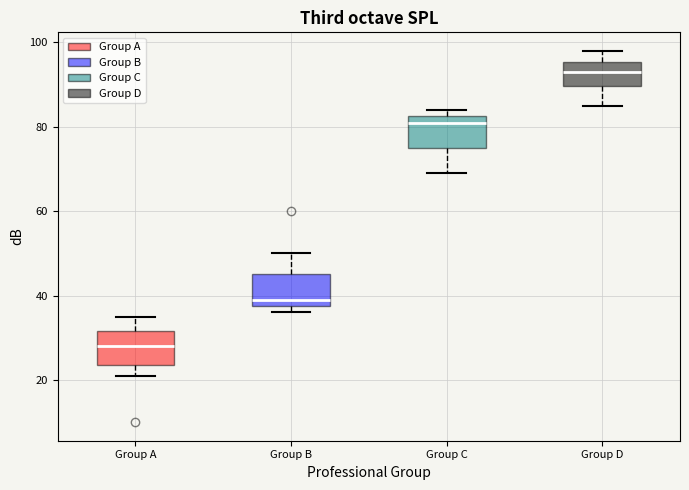

Reading left to right, transcribe this box plot: for each box, give where its median line is, the range the box spans, and where its two whiskers end, as read against the y-axis. The values are not printed on the chart, so give them approximately, as read against the axis.

Group A: median 28, box 24 to 32, whiskers 22 to 36
Group B: median 40, box 38 to 46, whiskers 36 to 50
Group C: median 82 (just below the box's upper edge), box 76 to 82, whiskers 70 to 84
Group D: median 94, box 90 to 96, whiskers 86 to 98